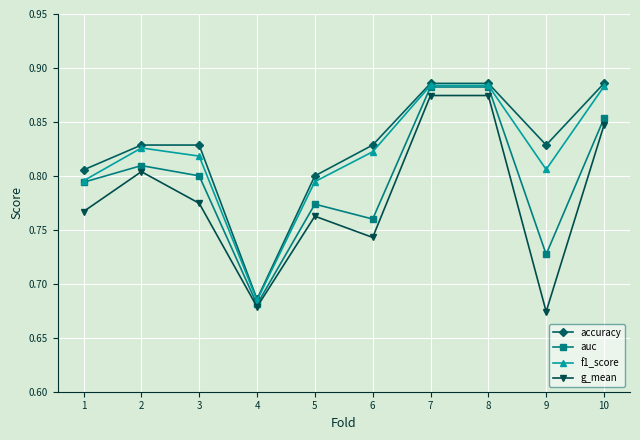

Which category has the lowest value in the accuracy series?

4